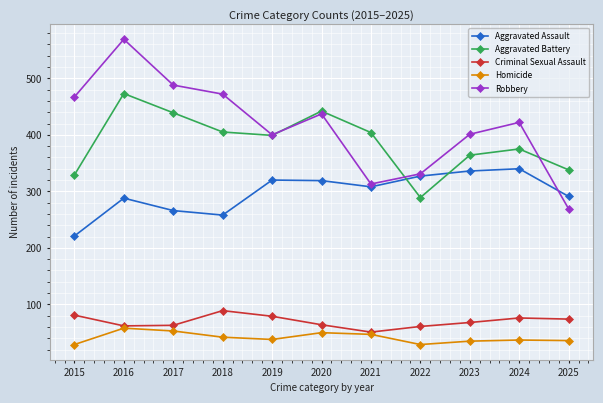

Where is the first local maximum for Aggravated Assault?

2016